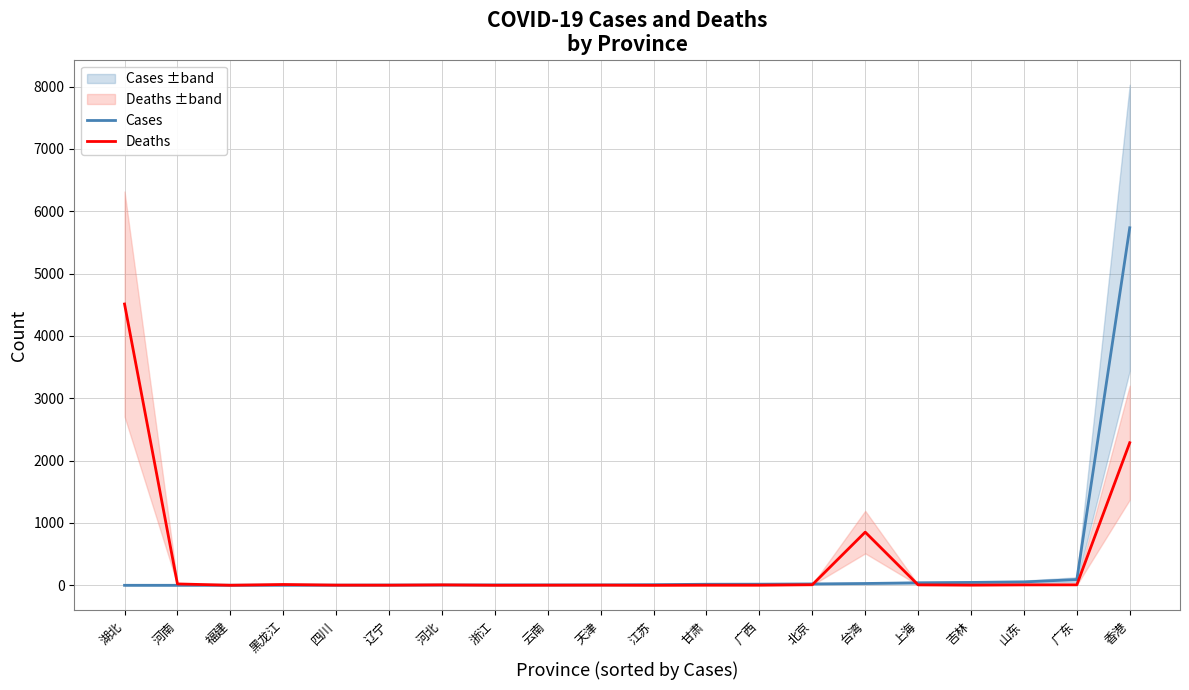

Does the chart display data point markers on the line(s)?

No